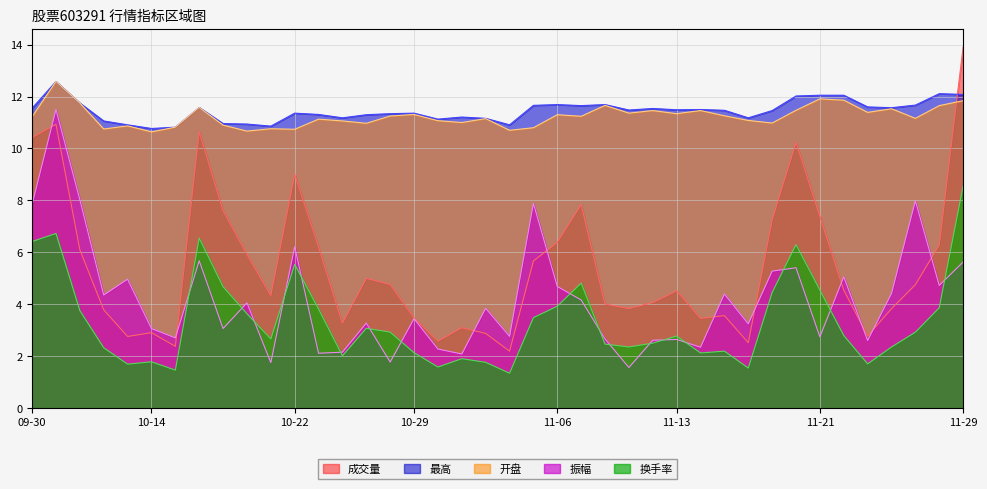

What is the spread (max minus min) of values at 10-25?

8.2